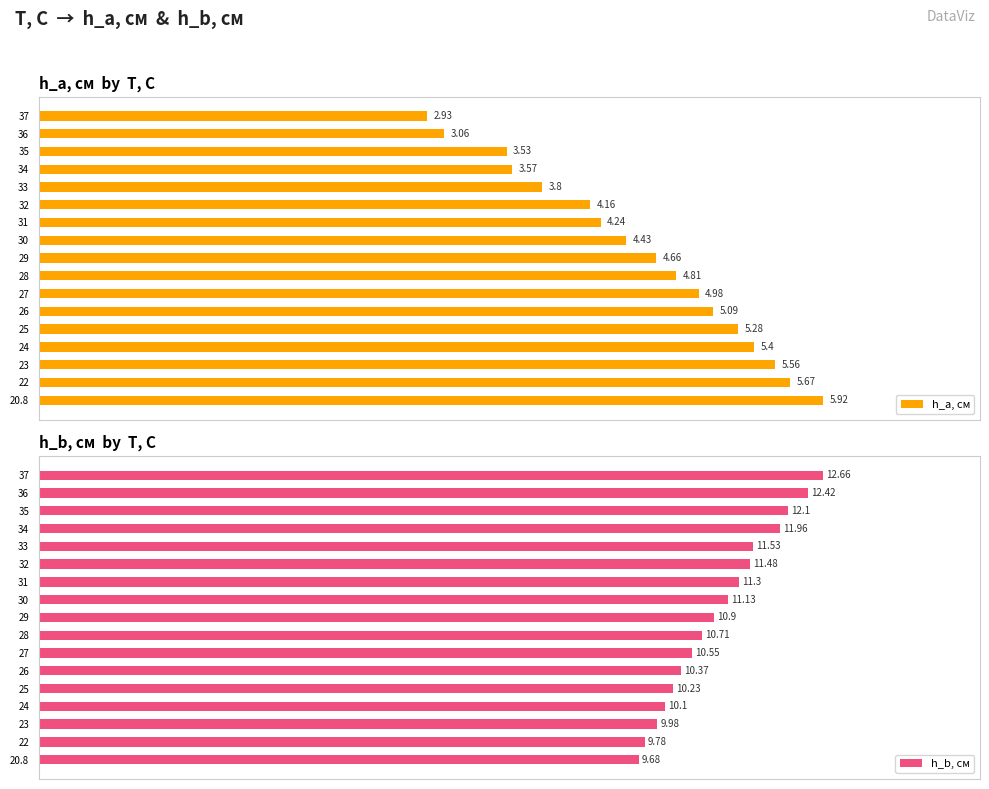

Which series has the largest range (max minus min)?

h_a, см